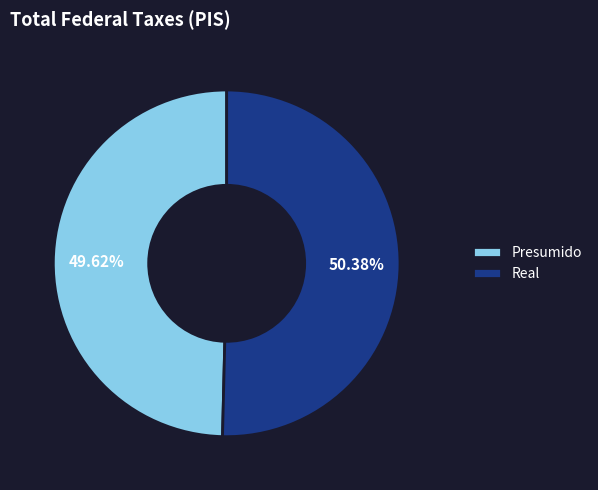

Approximately how many times larger is the value at Real compared to Presumido?

1.0